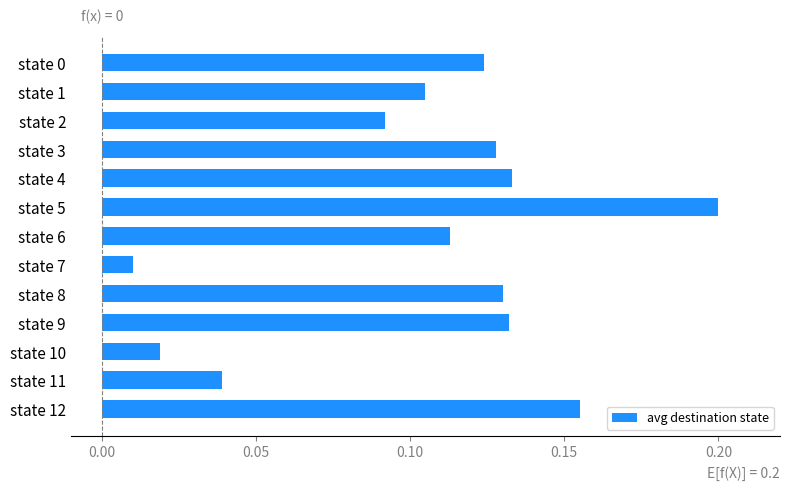

Does the chart contain stacked bars?

No